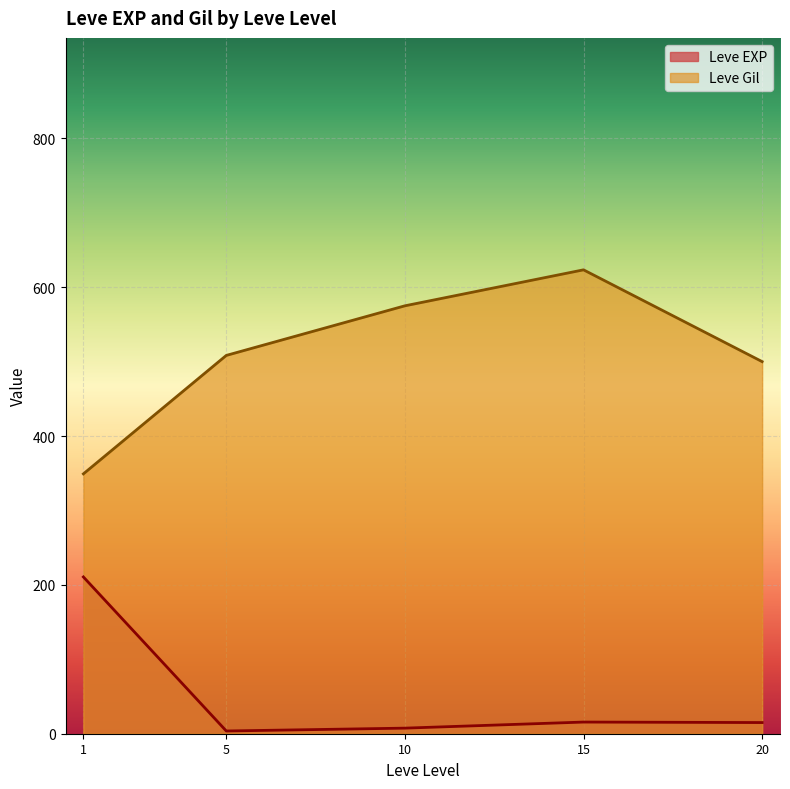

What are all the series names shown in the legend?

Leve EXP, Leve Gil